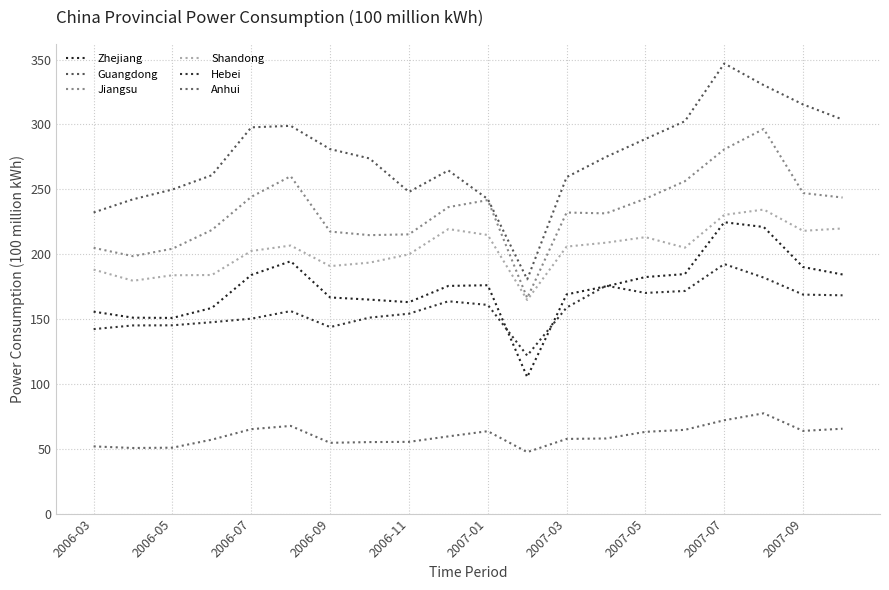

Reading left to right, extract all data points from this chart.

Zhejiang: 155.7	151.0	150.9	158.6	184.0	194.6	166.6	165.0	163.0	175.5	176.1	105.3	169.0	175.2	182.4	184.7	224.6	221.0	190.1	184.4
Guangdong: 232.2	242.3	249.9	260.9	297.8	299.0	281.0	273.8	248.0	264.6	242.5	180.6	259.4	275.0	288.9	302.5	347.0	330.3	315.4	303.8
Jiangsu: 204.9	198.5	204.2	218.7	244.2	260.1	217.4	214.7	215.3	236.3	241.7	166.2	232.1	231.5	242.8	256.3	280.9	296.6	247.1	243.7
Shandong: 188.1	179.5	183.8	183.9	202.5	206.7	190.8	193.5	199.9	219.4	214.8	164.7	205.9	208.9	213.1	205.0	230.3	234.4	218.0	219.8
Hebei: 142.2	145.1	145.2	147.6	150.3	156.1	143.8	151.1	154.1	163.7	160.9	121.8	158.9	175.7	170.1	171.6	192.4	182.0	168.8	168.3
Anhui: 51.8	50.6	50.8	57.0	65.1	67.6	54.6	55.1	55.3	59.5	63.5	47.4	57.6	57.9	63.0	64.6	72.0	77.3	63.8	65.4